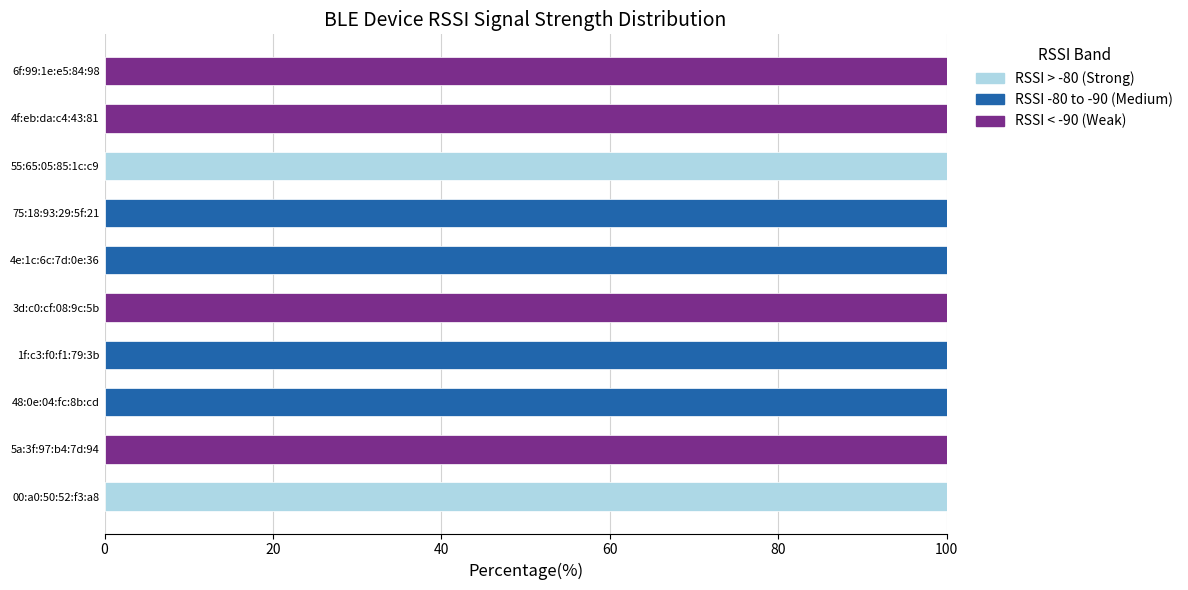

What is the total value across all series at 5a:3f:97:b4:7d:94?

100